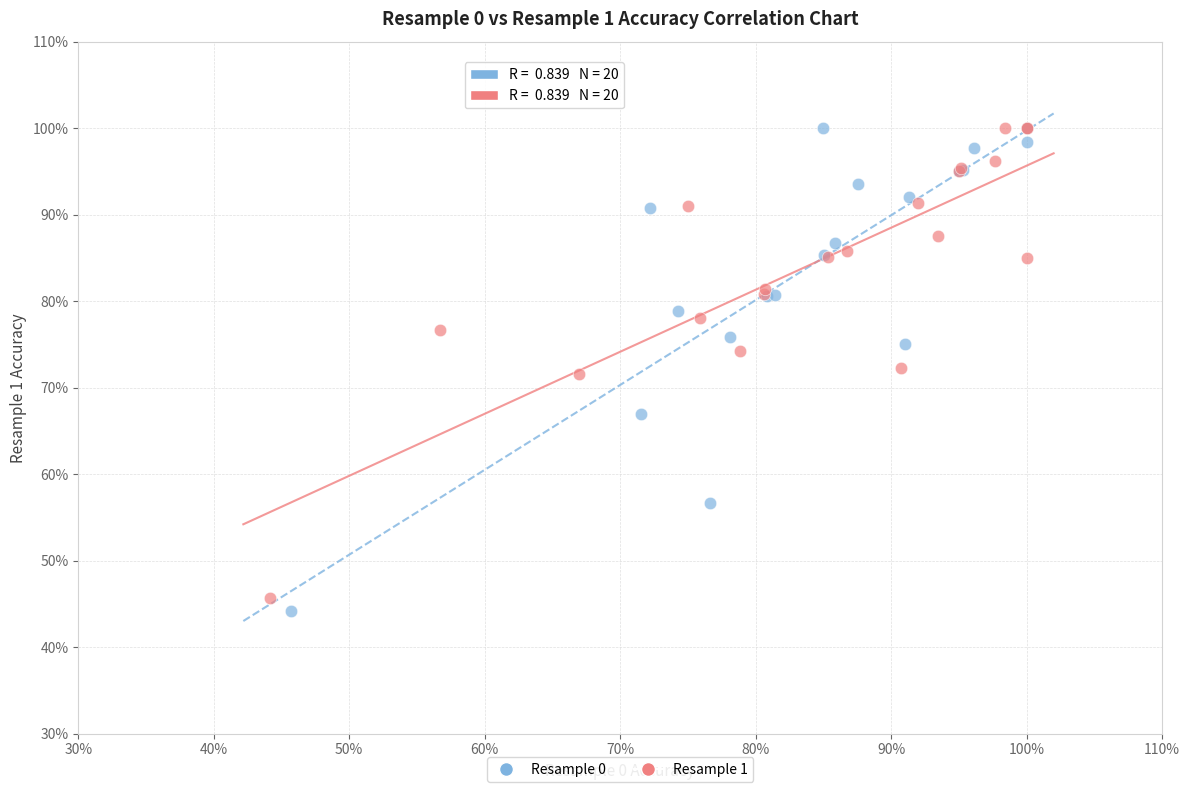

What are all the series names shown in the legend?

Resample 0, Resample 1